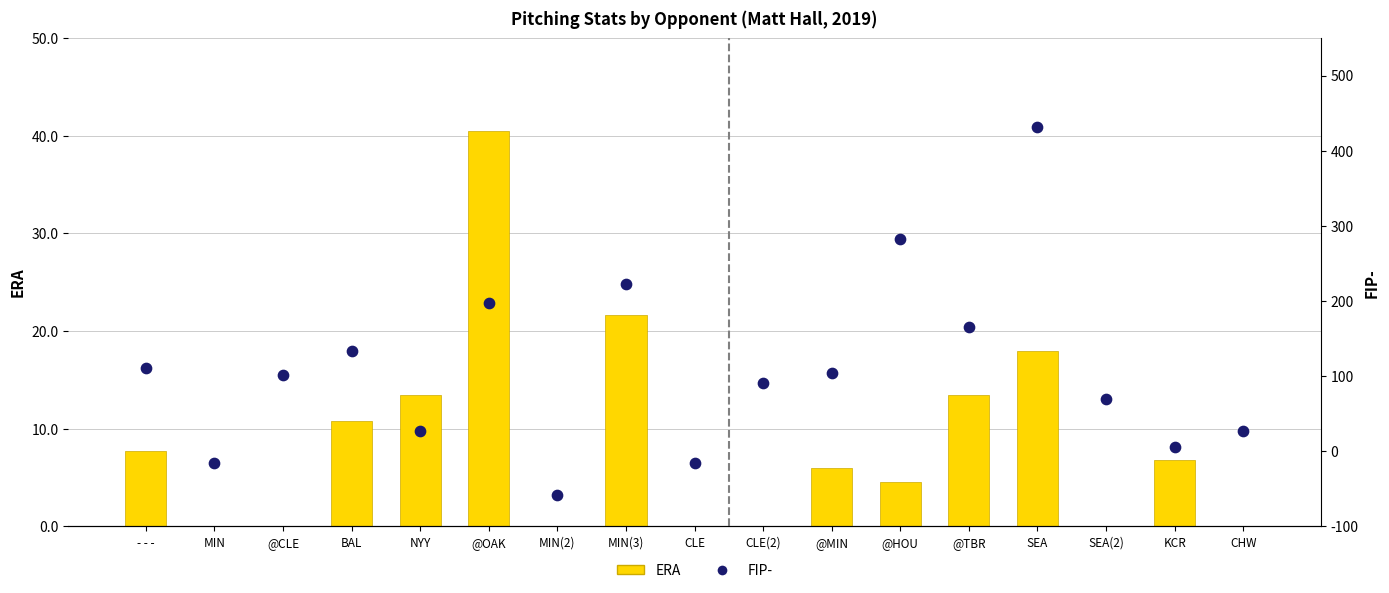

Is the value of ERA at @OAK greater than the value of FIP- at @HOU?

No